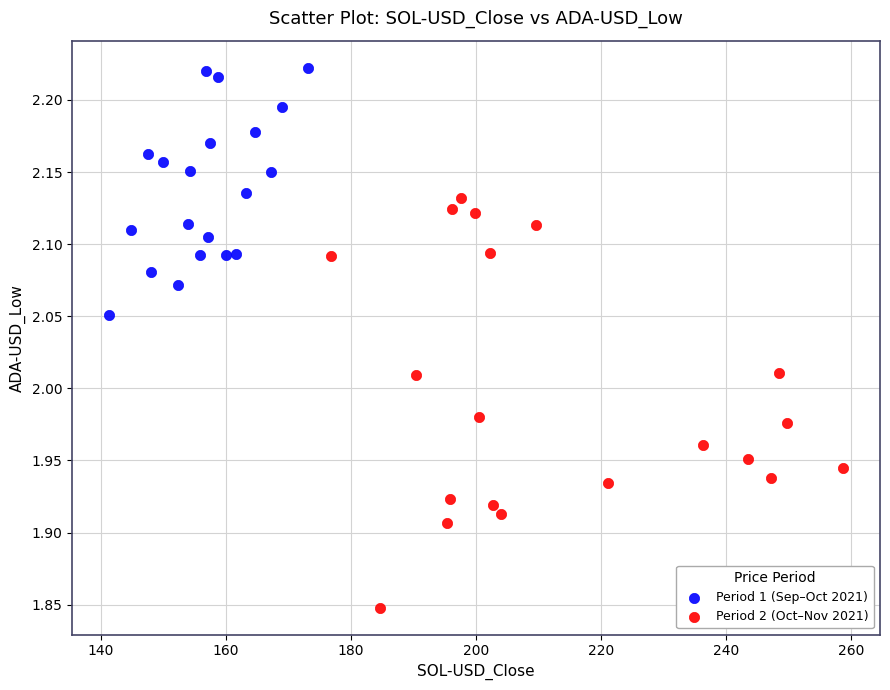

Which series reaches the minimum Y coordinate?

Period 2 (Oct–Nov 2021)